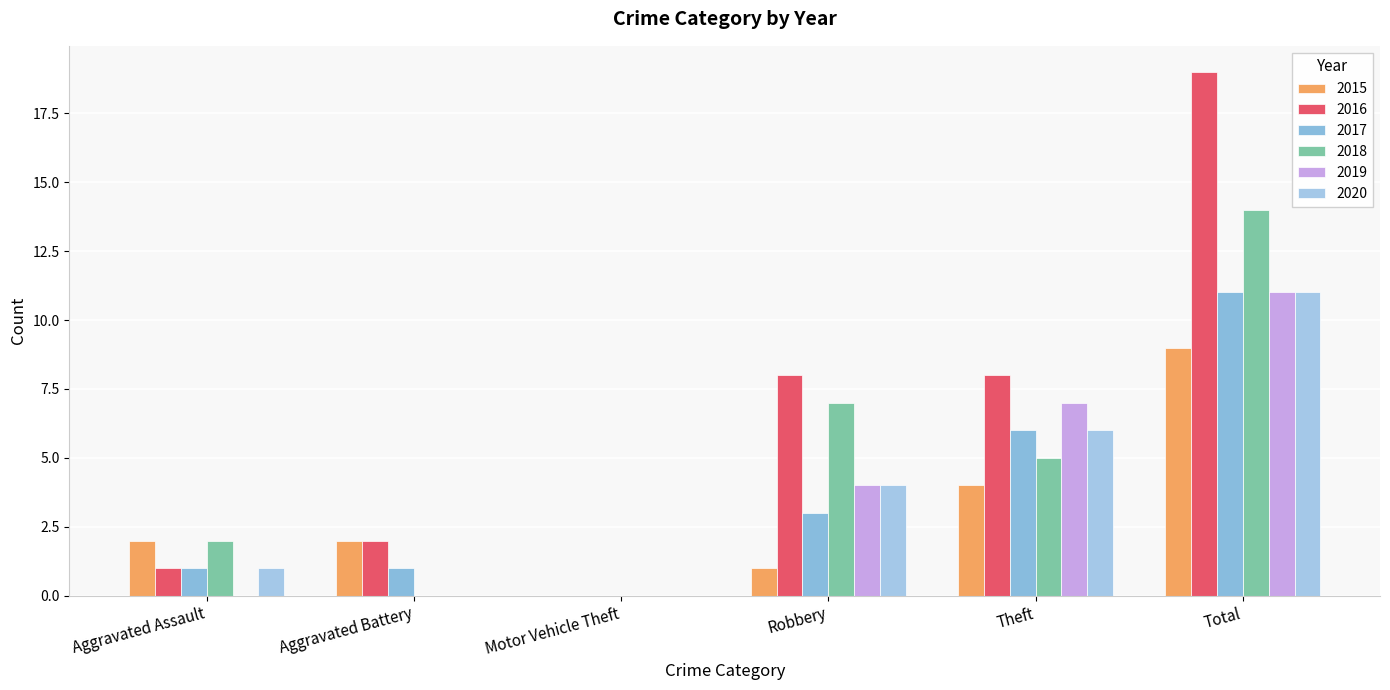

Count the number of categories in the chart.

6